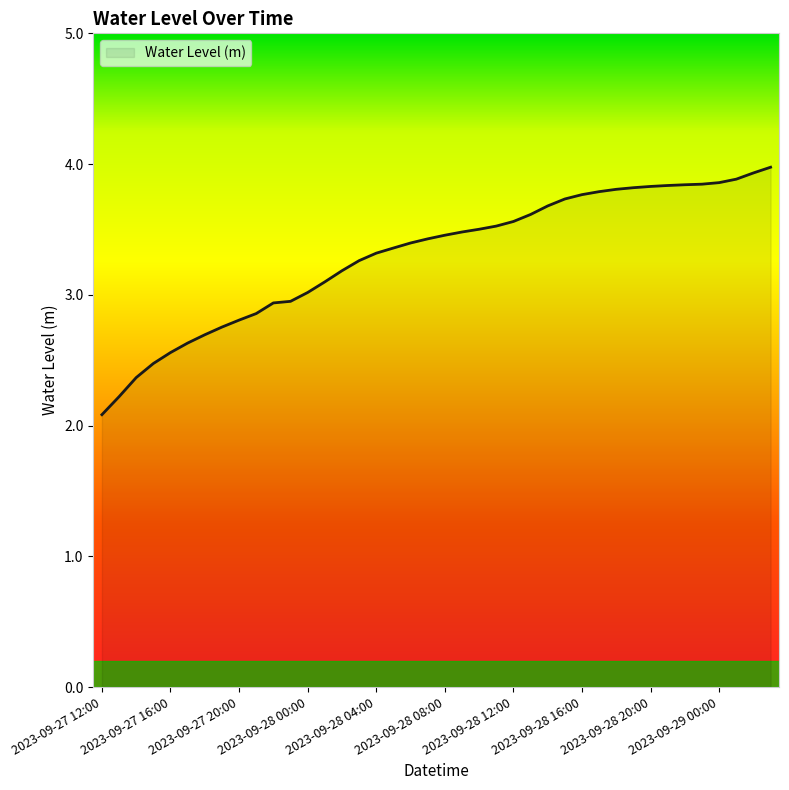

What is the difference between the maximum and minimum values?

1.9